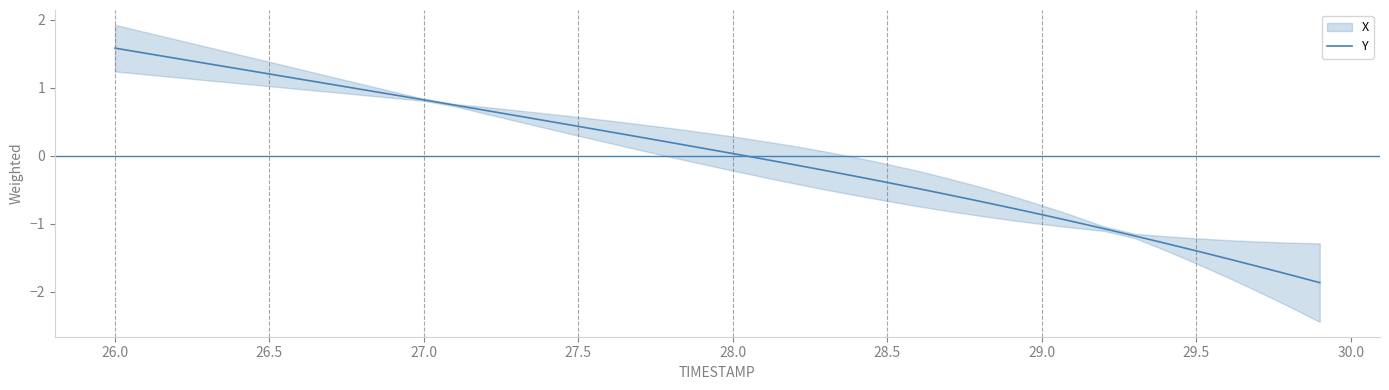

What is the highest value of the Y series?

1.6